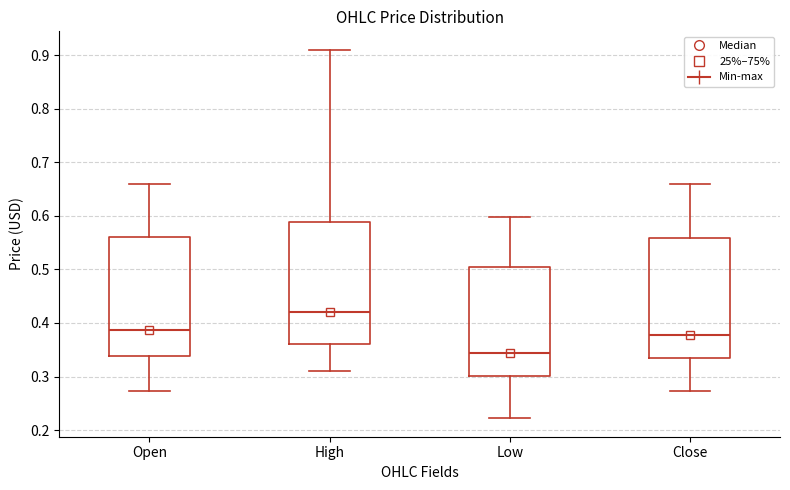

Which box has the lowest median line?

Low